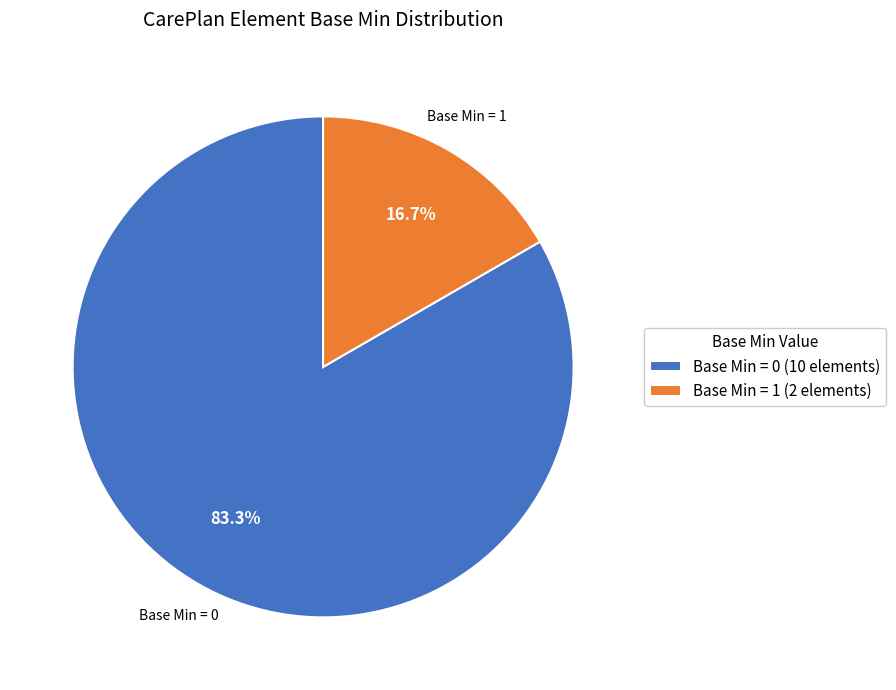

To the nearest percent, what is the difference between the largest and smallest slice percentages?

67%